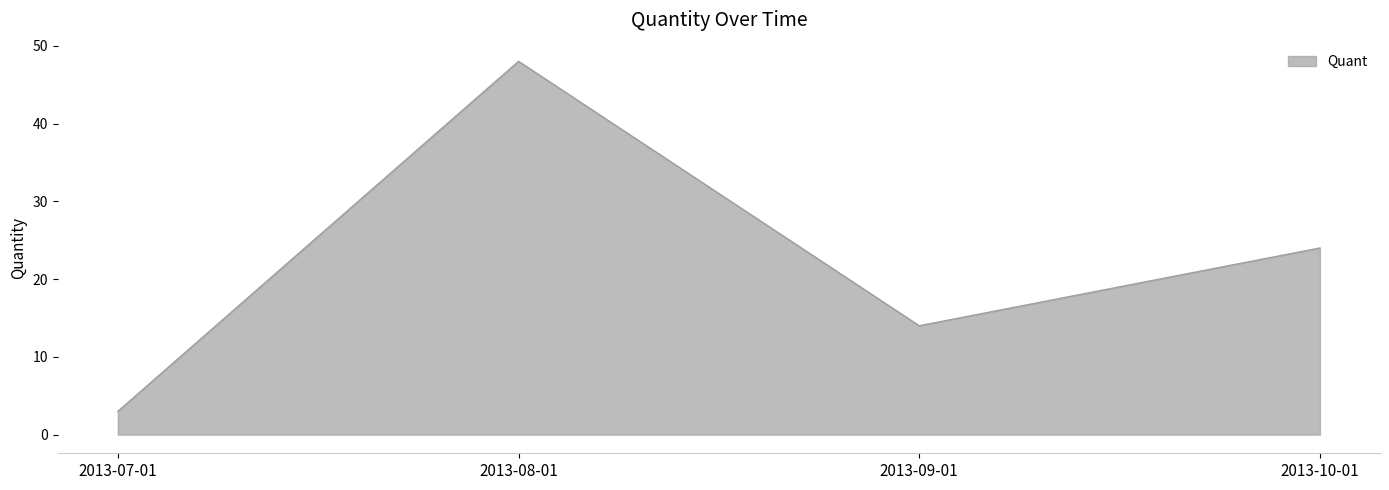

List the labels in order of value, largest first.

2013-08-01, 2013-10-01, 2013-09-01, 2013-07-01